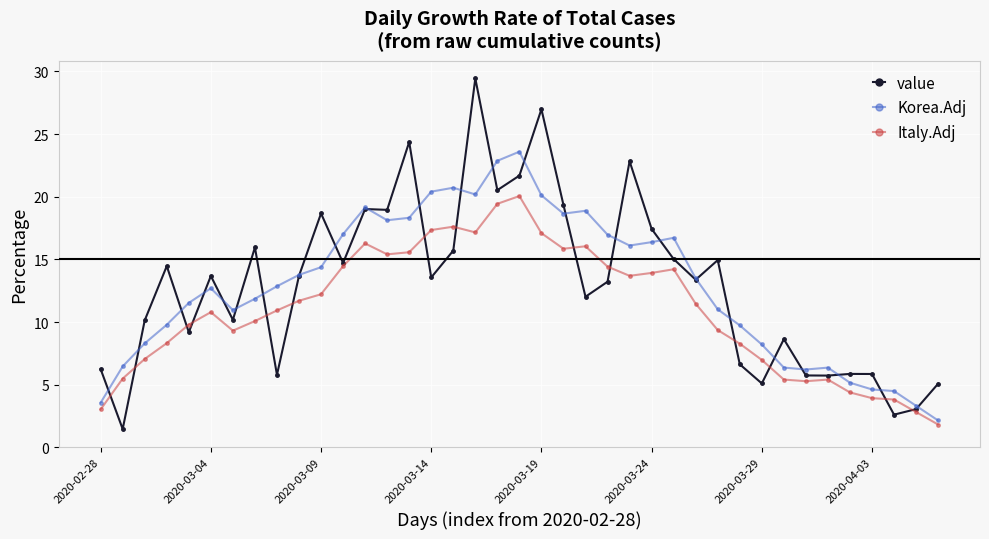

What is the value of the Italy.Adj point at the 1st from the left?

3.0